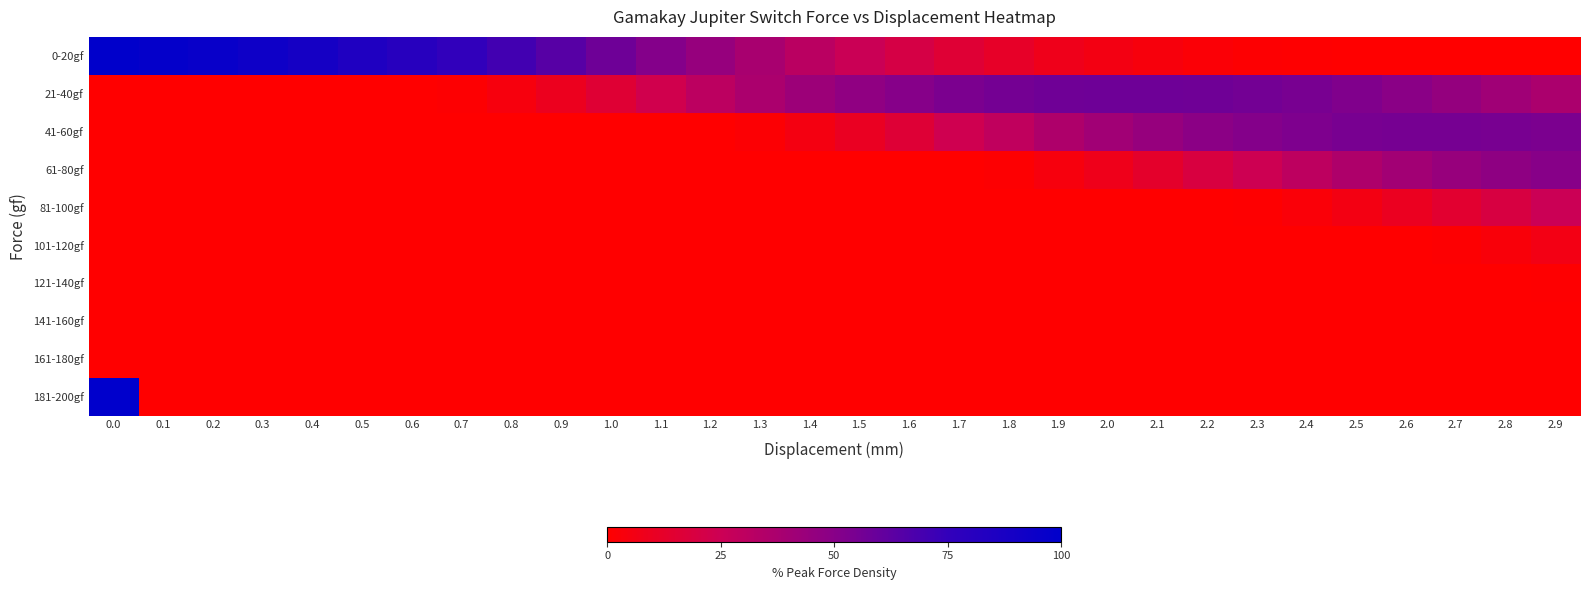

What is the total value across all series at 0.9?

73.5